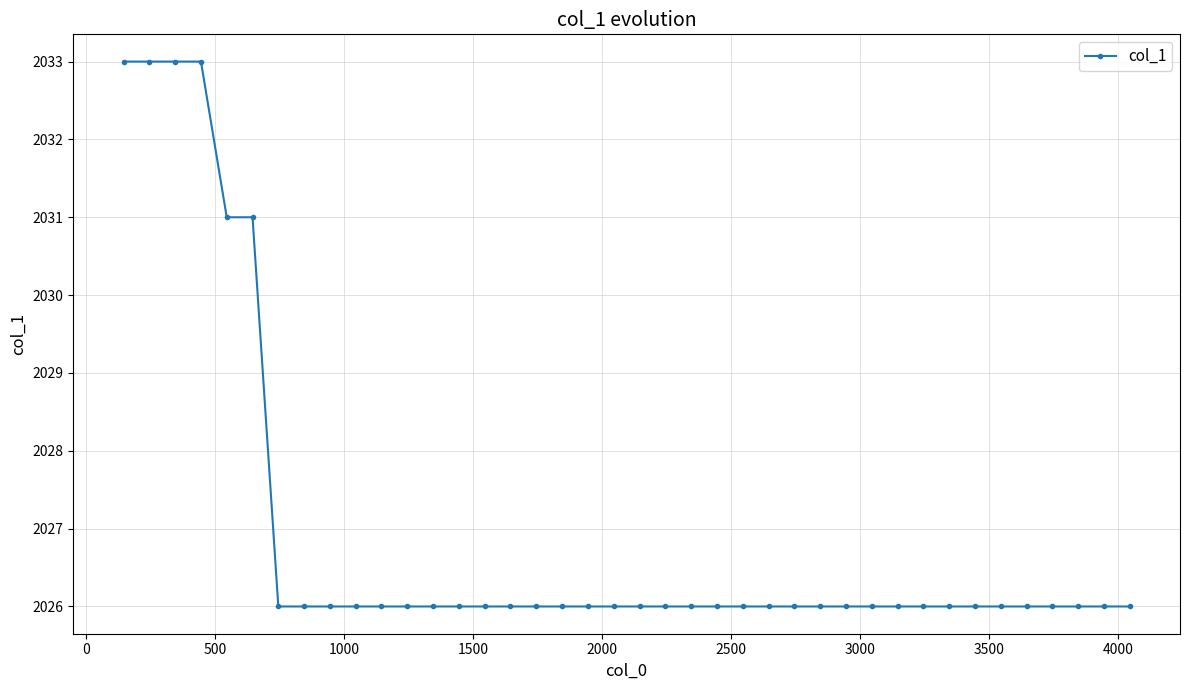

What is the difference between the maximum and second lowest values?

7